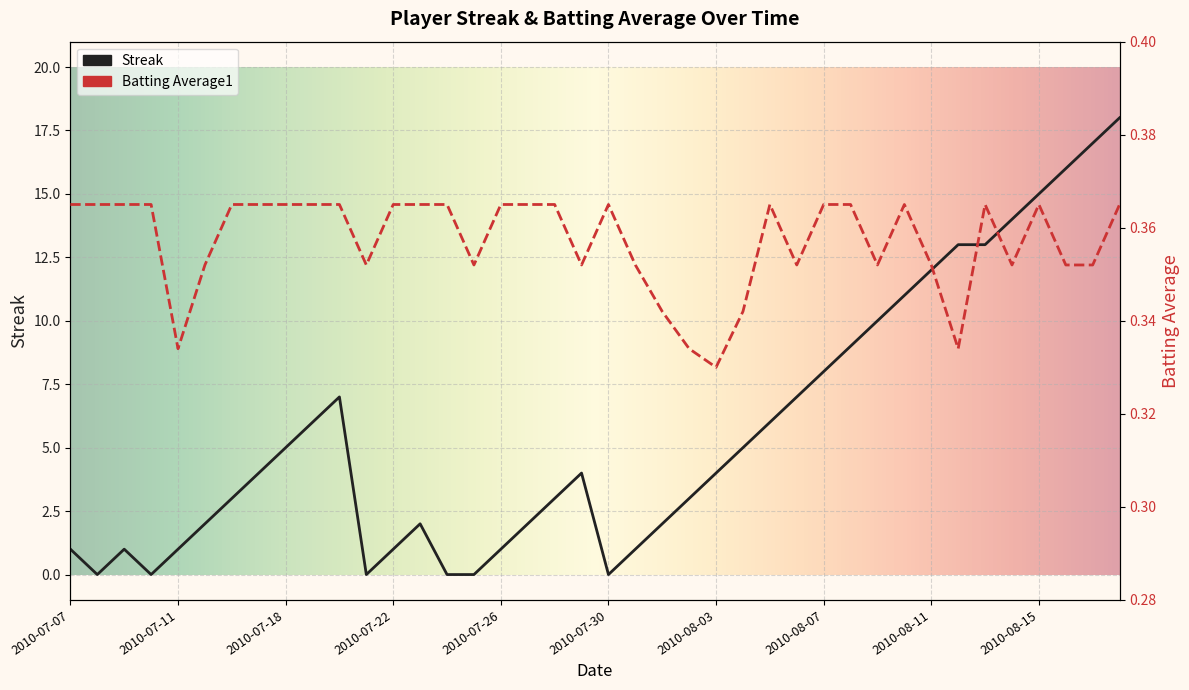

Between which two adjacent categories do Streak and Batting Average1 first intersect?

2010-07-07 and 2010-07-08